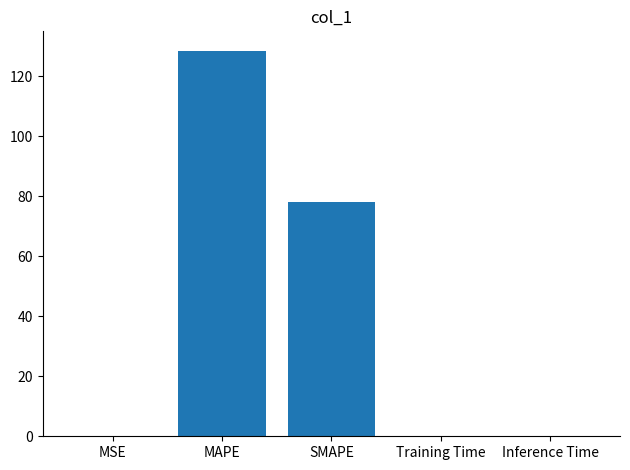

What is the sum of the values at MAPE and SMAPE?

206.8